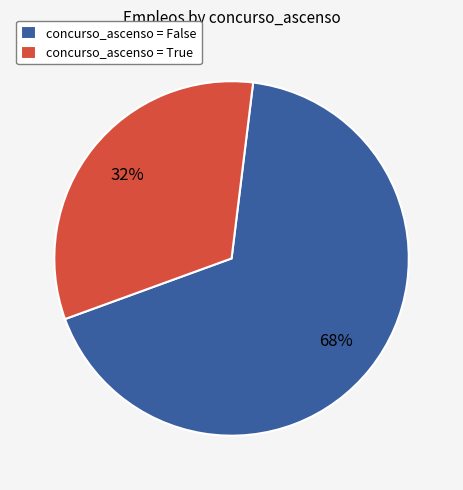

To the nearest percent, what is the combined percentage of concurso_ascenso = False and concurso_ascenso = True?

100%